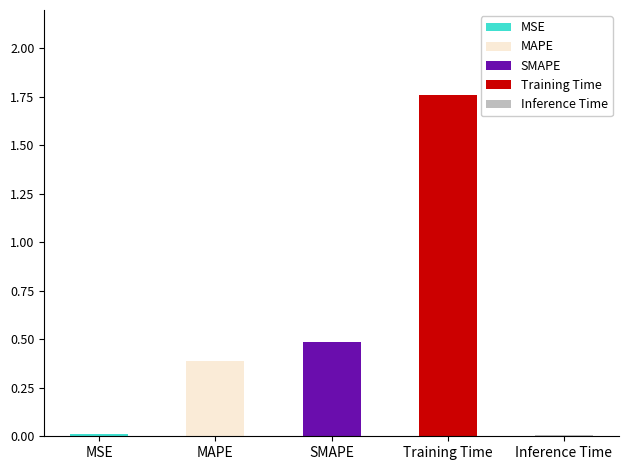

What is the sum of the values at Inference Time and Training Time?

1.8